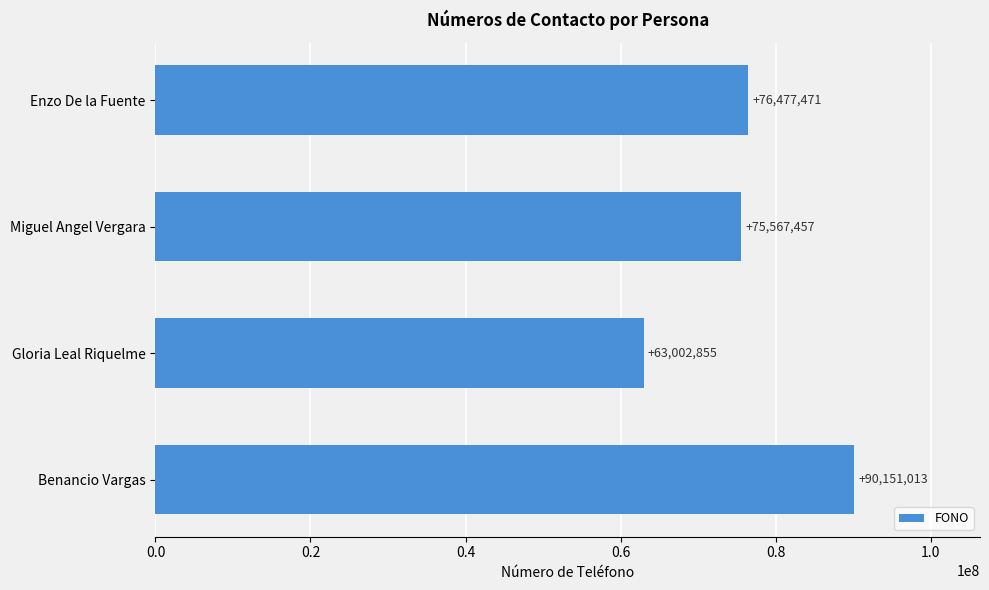

Reading top to bottom, what are all the values shown in this chart?

76477471	75567457	63002855	90151013